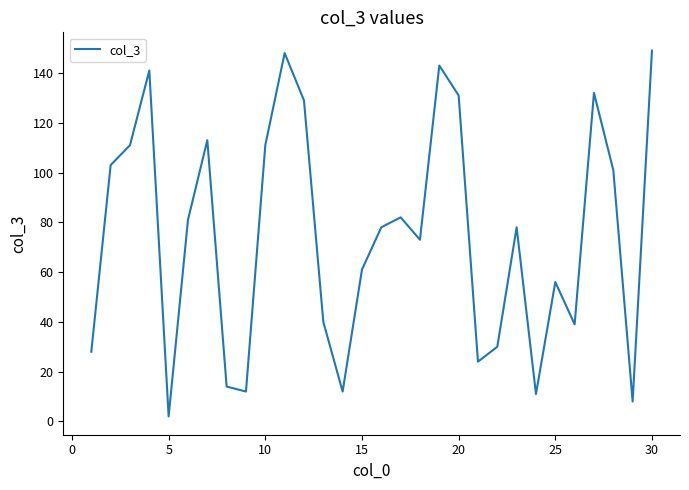

What is the greatest value displayed?

149